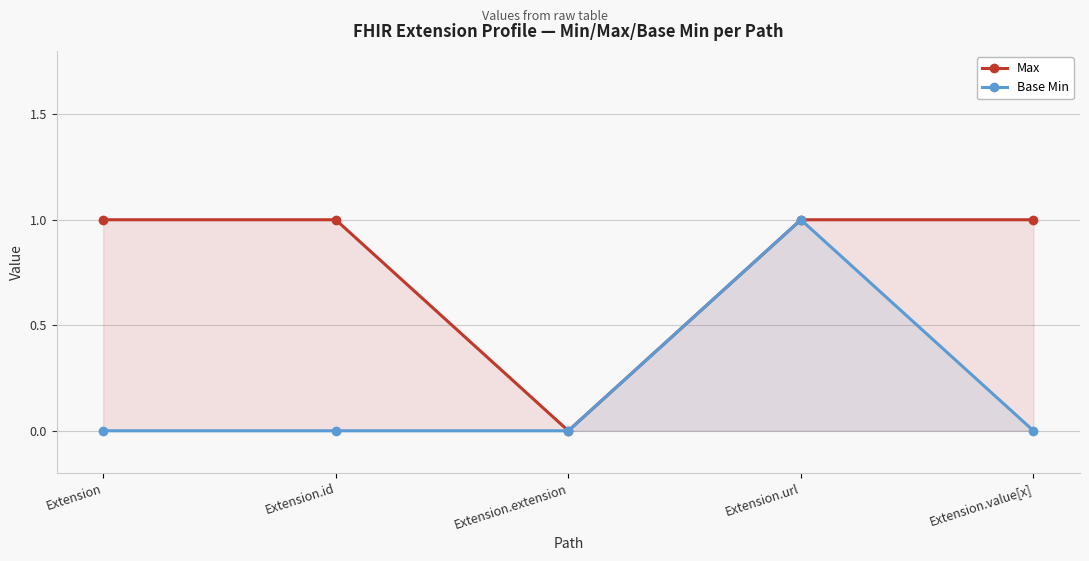

Which series has the largest total across all categories?

Max